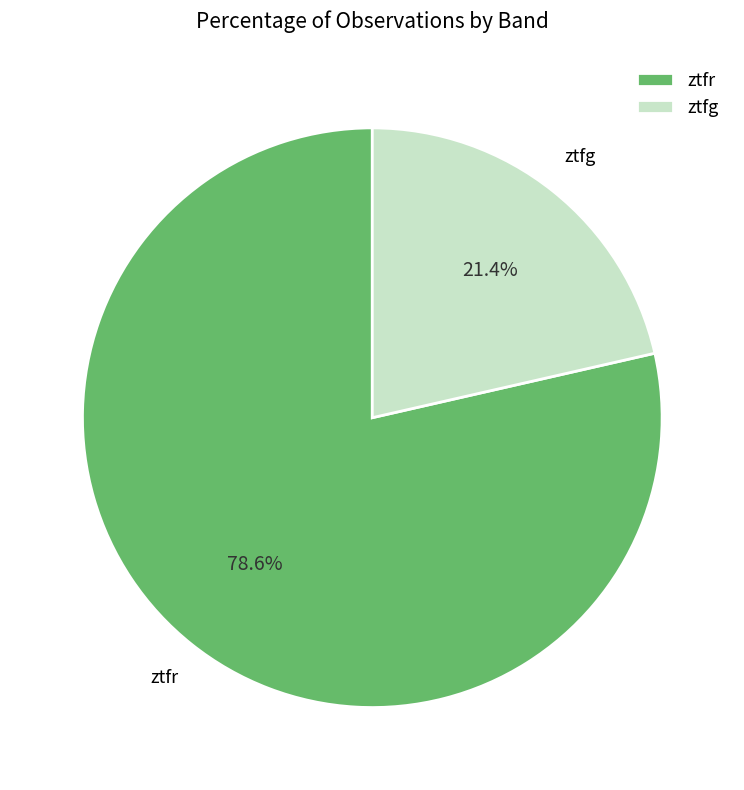

Rank the categories by value from highest to lowest.

ztfr, ztfg